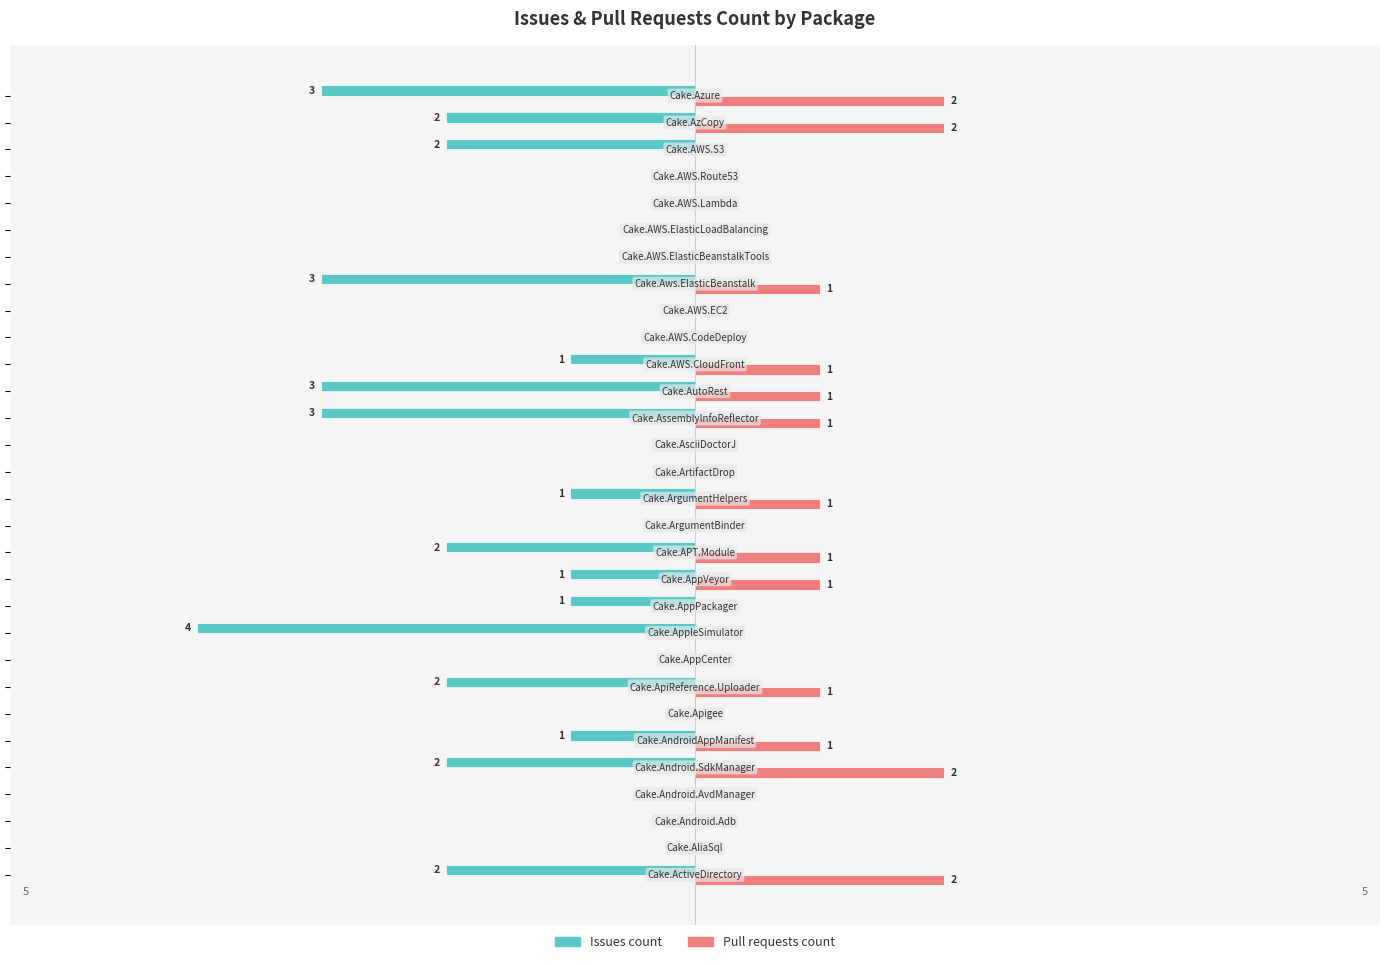

Which series has the largest total across all categories?

Pull requests count